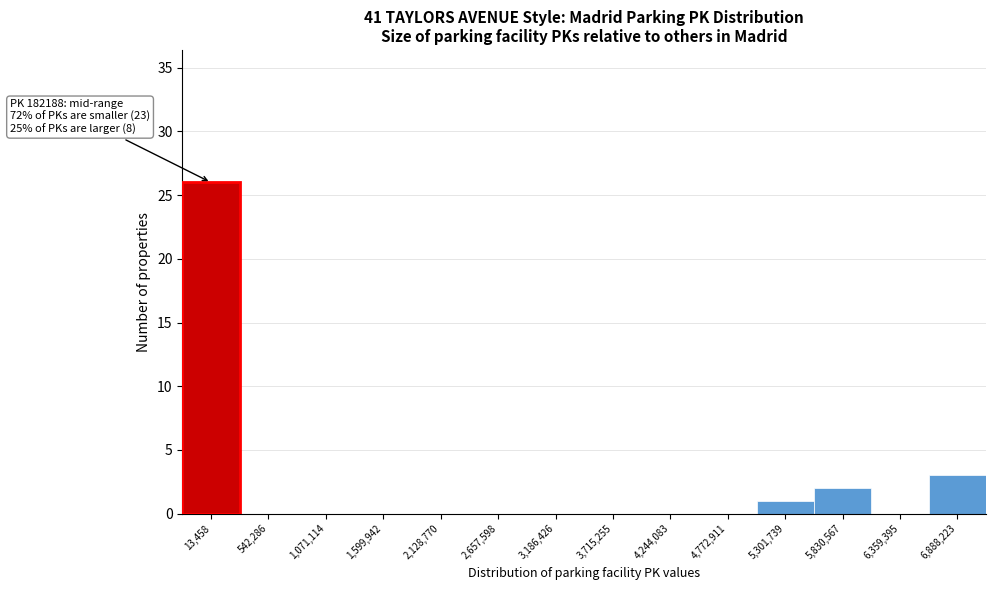

Reading right to left, what are all the values shown in this chart?

6,888,223=3	6,359,395=0	5,830,567=2	5,301,739=1	4,772,911=0	4,244,083=0	3,715,255=0	3,186,426=0	2,657,598=0	2,128,770=0	1,599,942=0	1,071,114=0	542,286=0	13,458=26